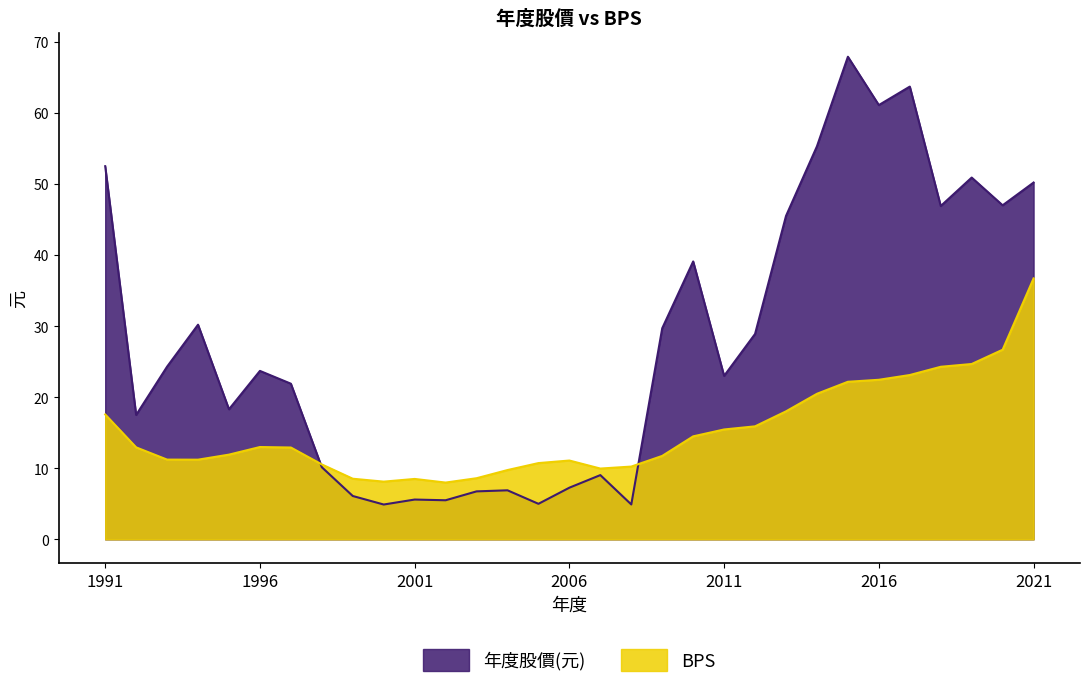

List the labels in order of 年度股價(元) value, smallest first.

2000, 2008, 2005, 2002, 2001, 1999, 2003, 2004, 2006, 2007, 1998, 1992, 1995, 1997, 2011, 1996, 1993, 2012, 2009, 1994, 2010, 2013, 2018, 2020, 2021, 2019, 1991, 2014, 2016, 2017, 2015